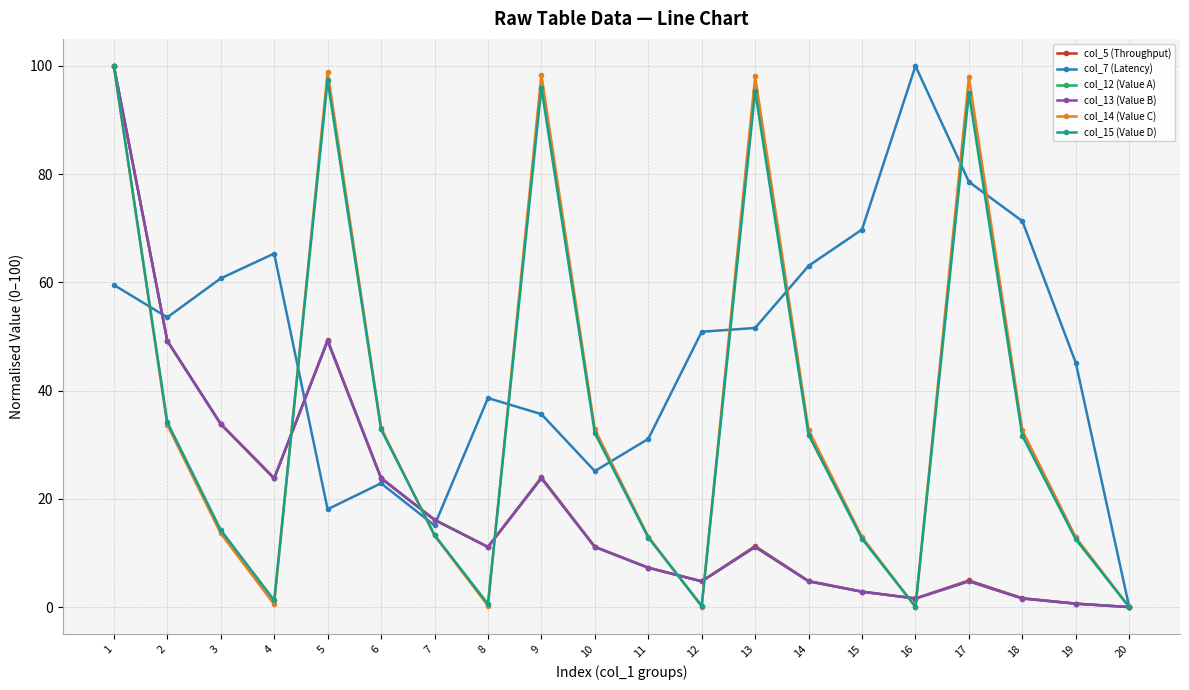

Between which two adjacent categories do col_15 (Value D) and col_7 (Latency) first intersect?

1 and 2